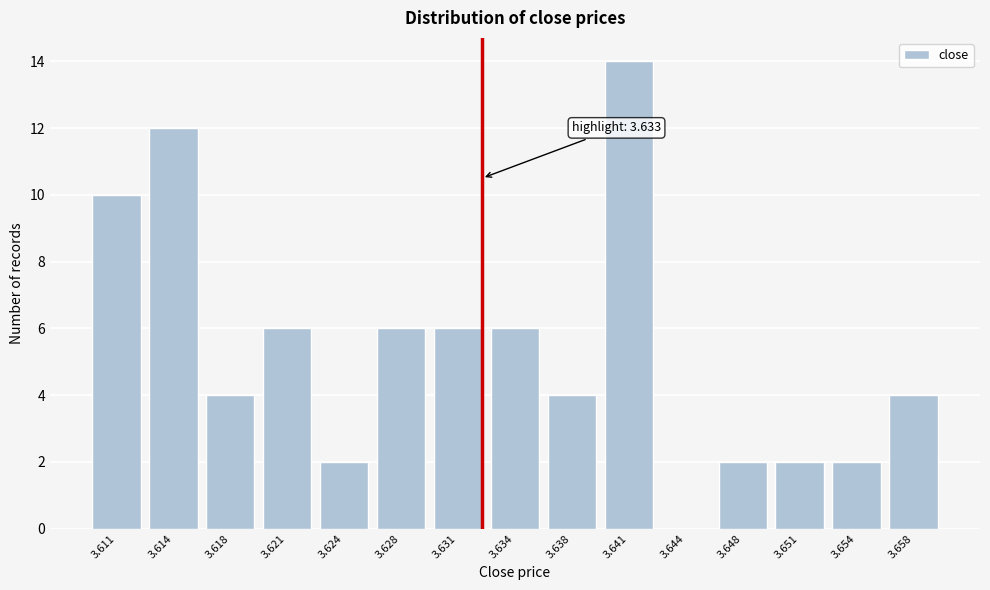

Reading left to right, extract all data points from this chart.

3.611=10	3.614=12	3.618=4	3.621=6	3.624=2	3.628=6	3.631=6	3.634=6	3.638=4	3.641=14	3.644=0	3.648=2	3.651=2	3.654=2	3.658=4